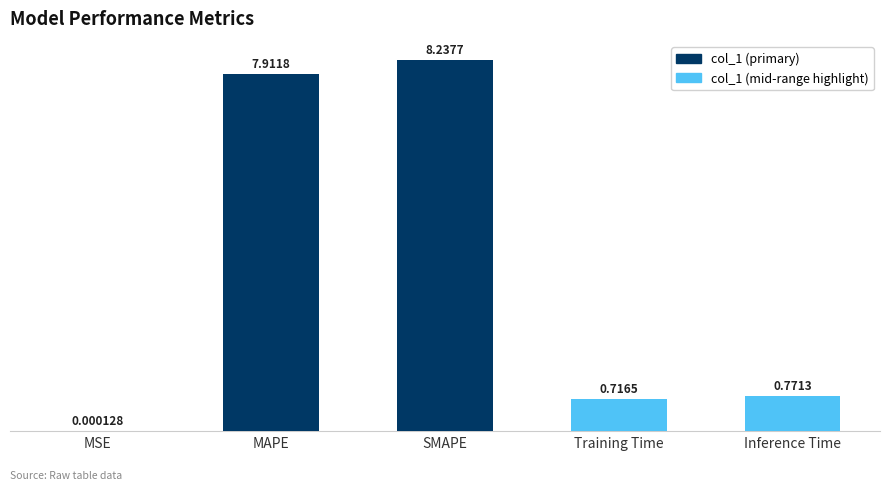

The value at Inference Time is 0.3. True or false?

False